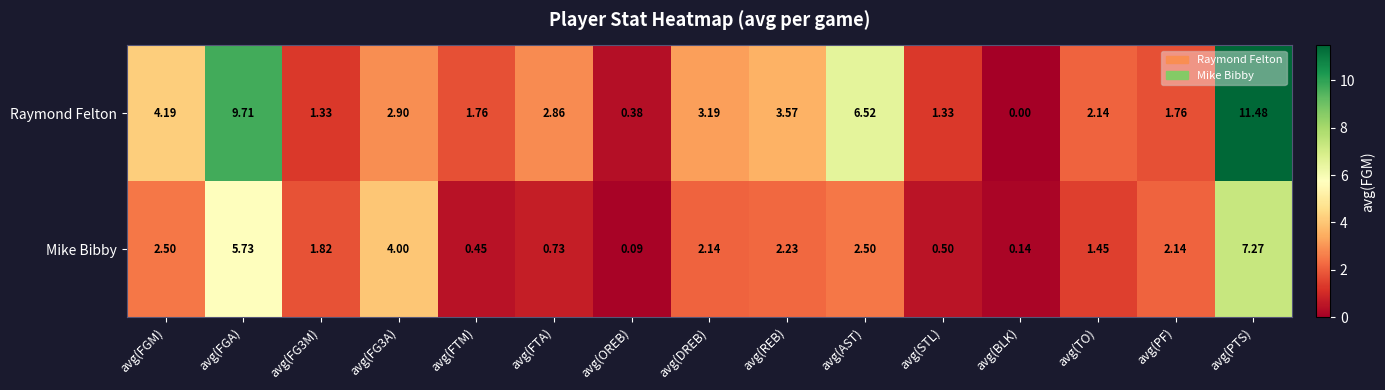

How many categories are shown in the chart?

15